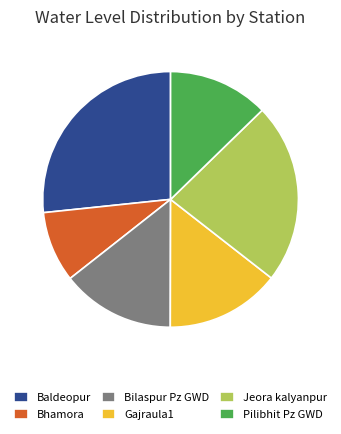

Which category has the biggest portion of the pie?

Baldeopur